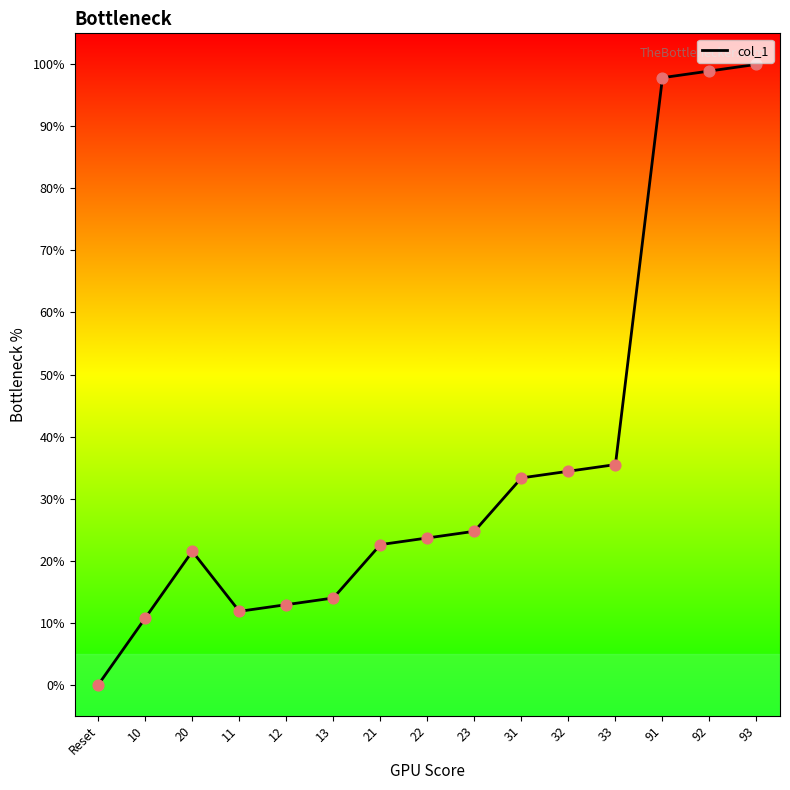

Approximately how many times larger is the value at 22 compared to 91?

0.2